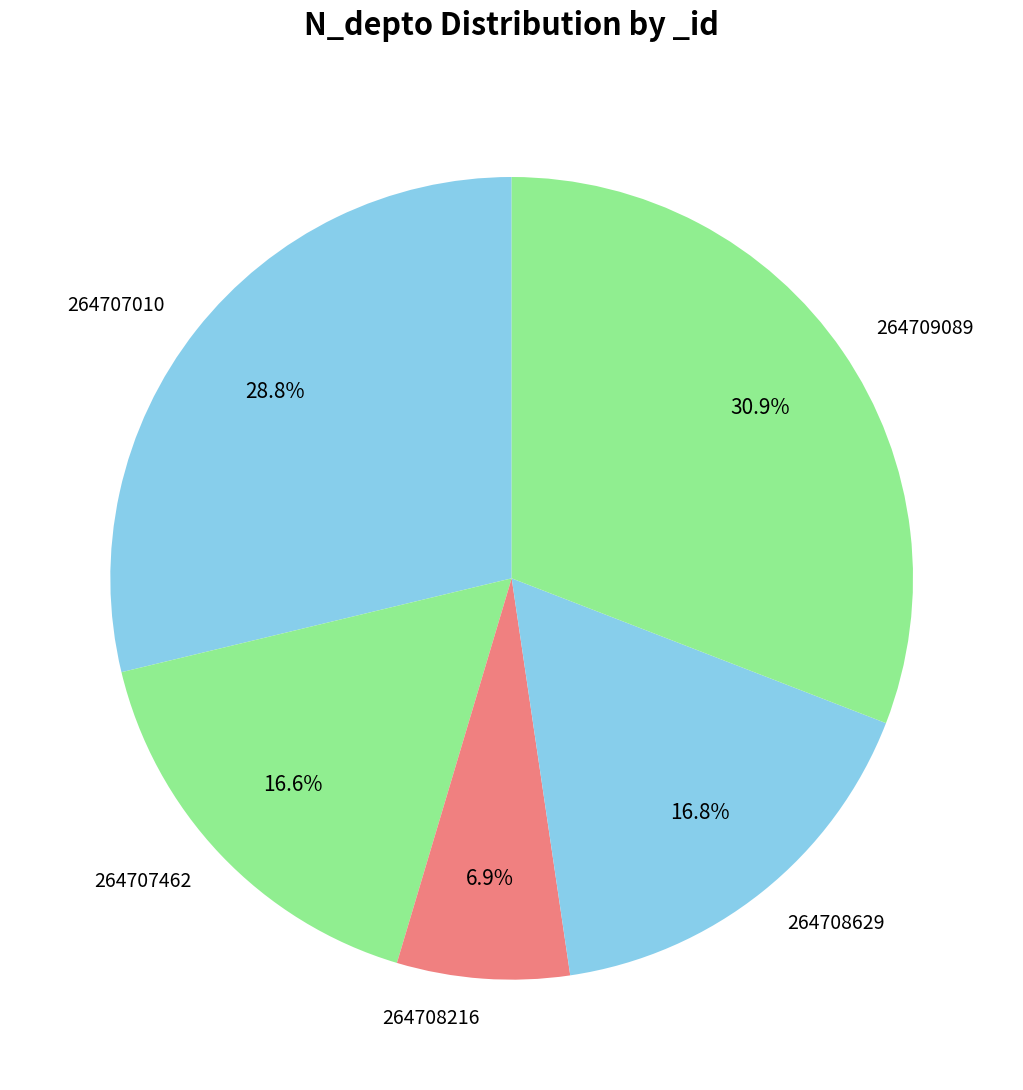

How much of the chart is everything except 264709089?

69.1%